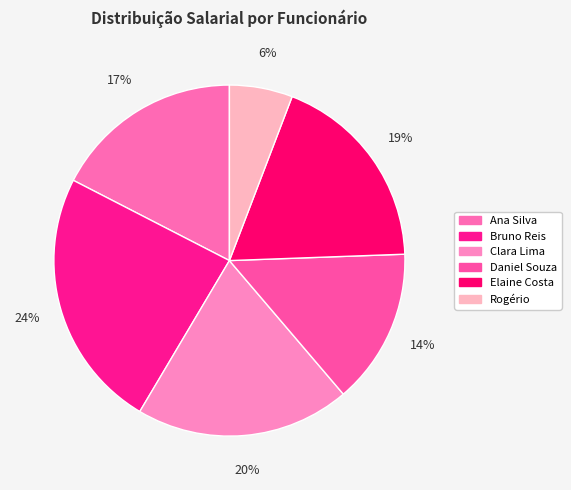

To the nearest percent, what percentage of the pie is Bruno Reis?

24%